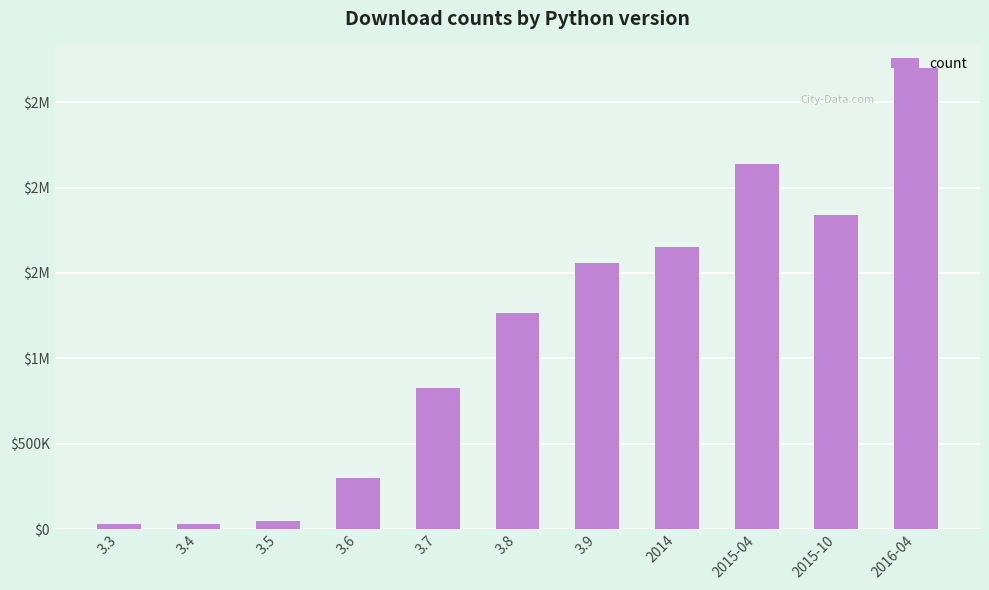

What is the sum of all values?

12385299